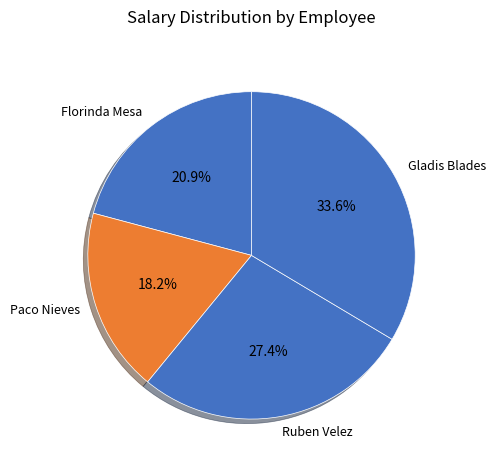

Which category has the smallest portion of the pie?

Paco Nieves